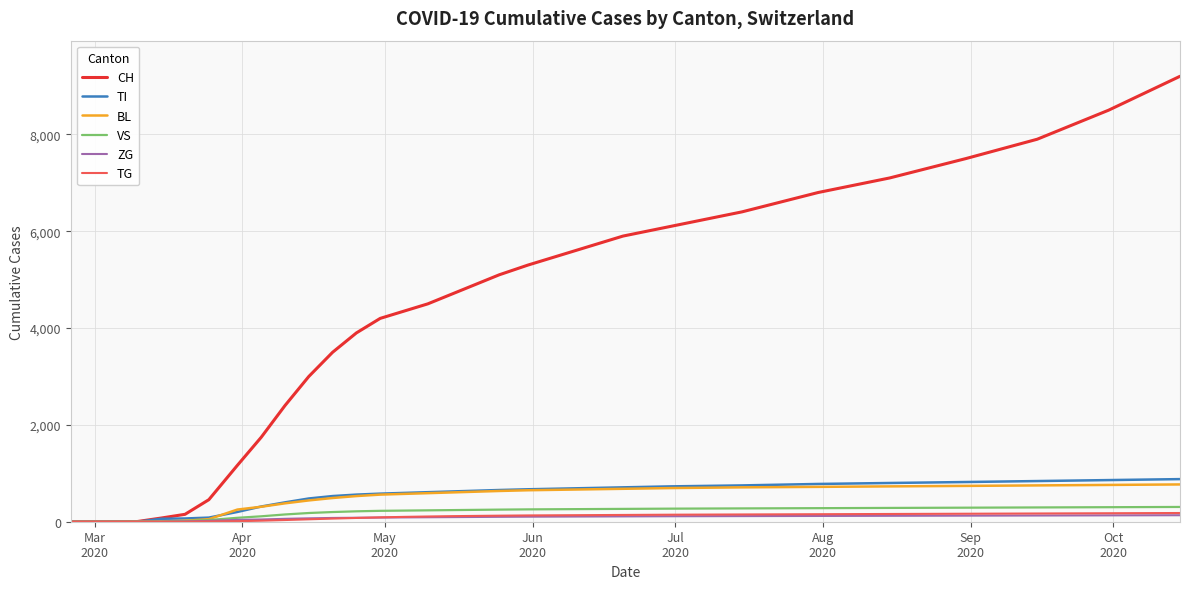

Which series has the largest total across all categories?

CH